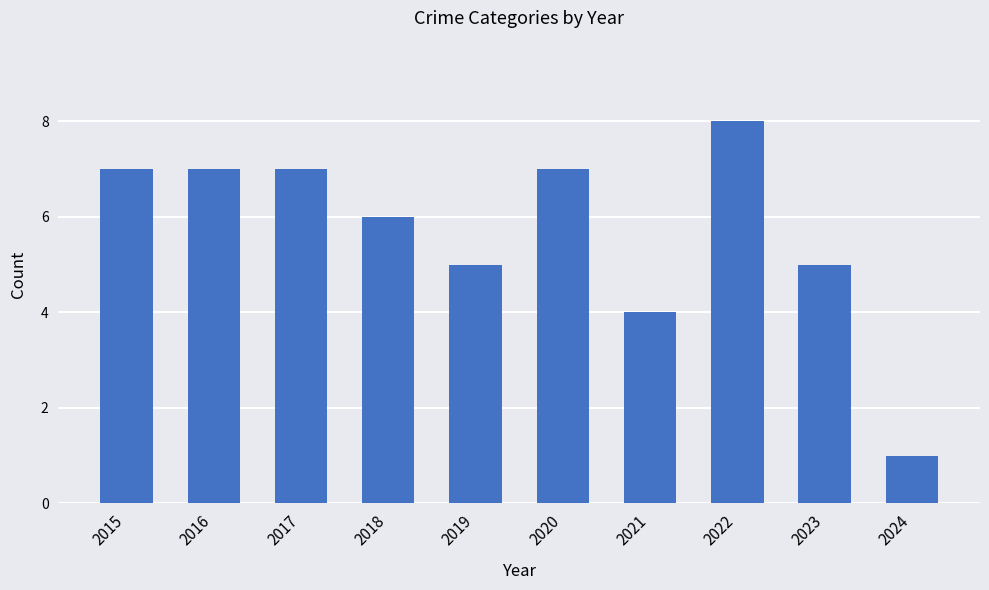

Which label corresponds to the smallest value in the chart?

2024